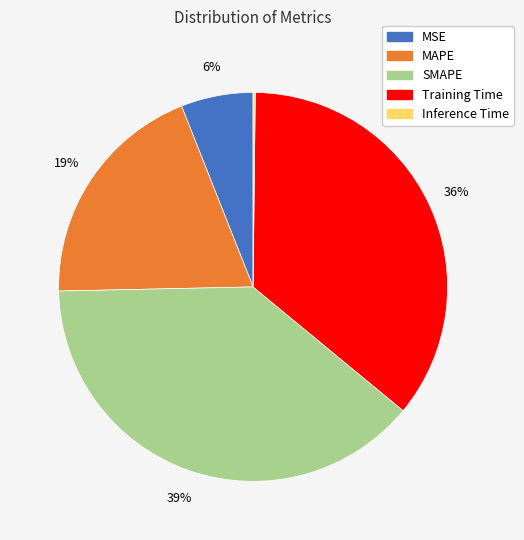

Does any single category account for the majority?

No